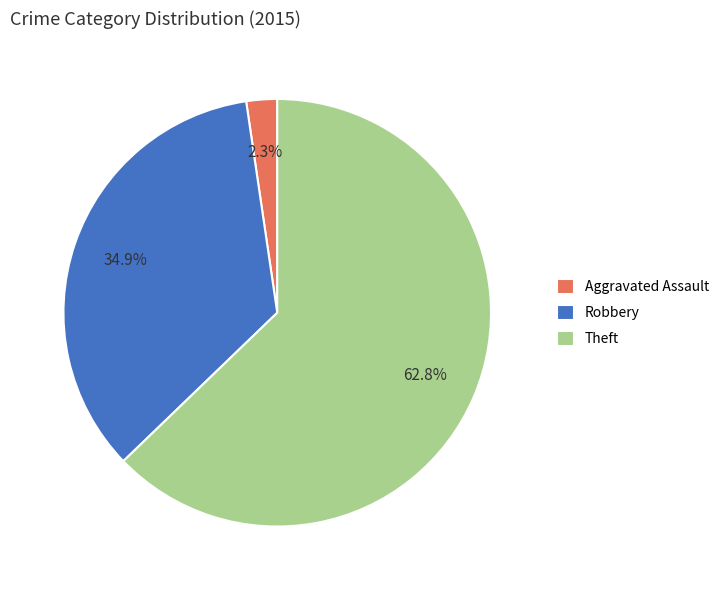

Count the number of slices in the pie.

3